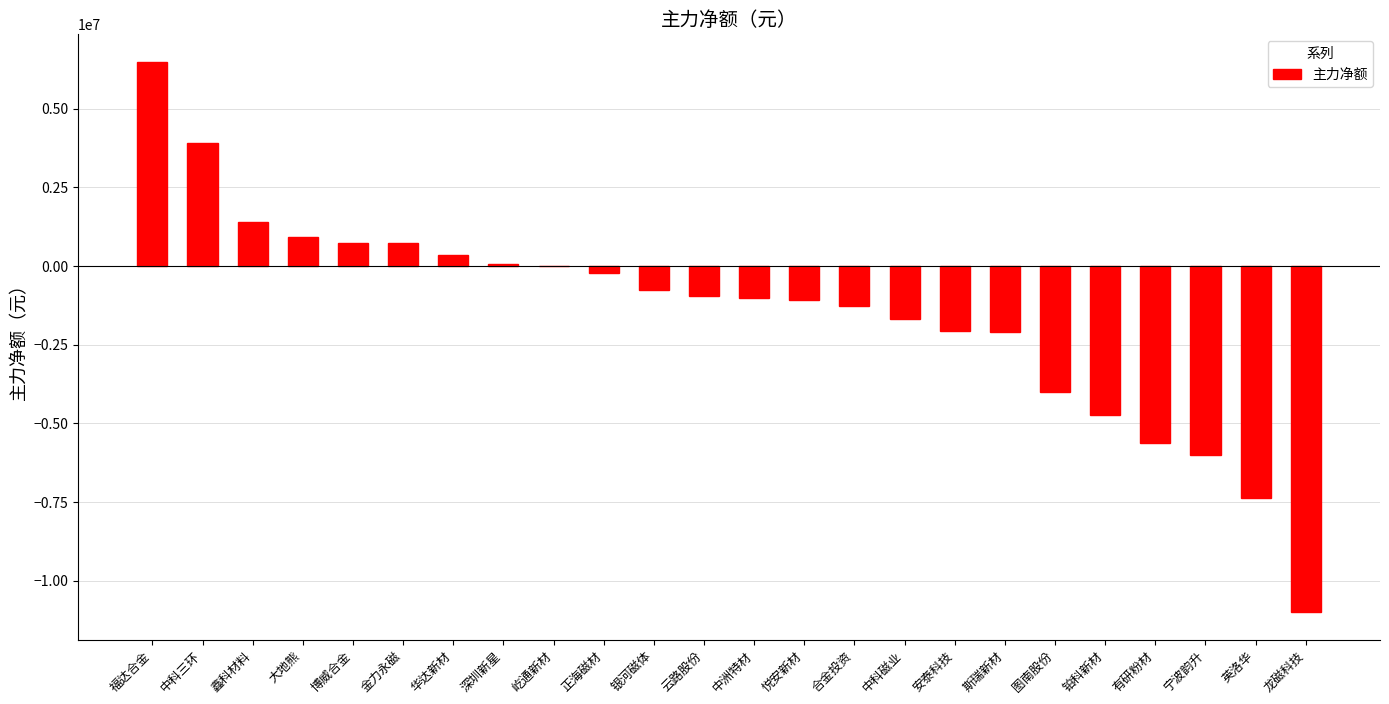

Between 斯瑞新材 and 合金投资, which is larger?

合金投资